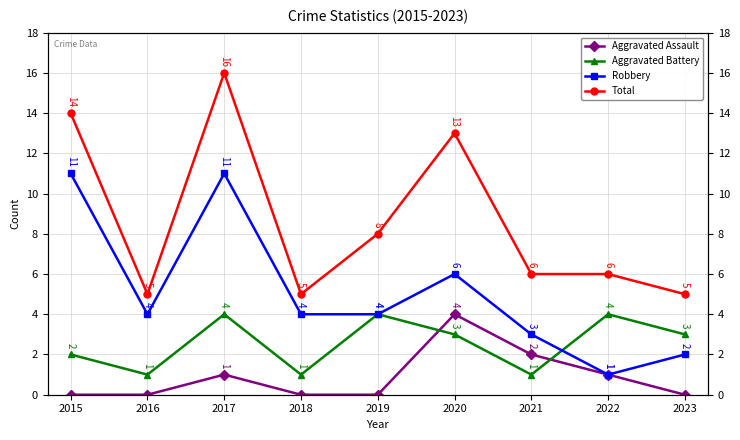

Rank the categories by Aggravated Assault value from lowest to highest.

2015, 2016, 2018, 2019, 2023, 2017, 2022, 2021, 2020